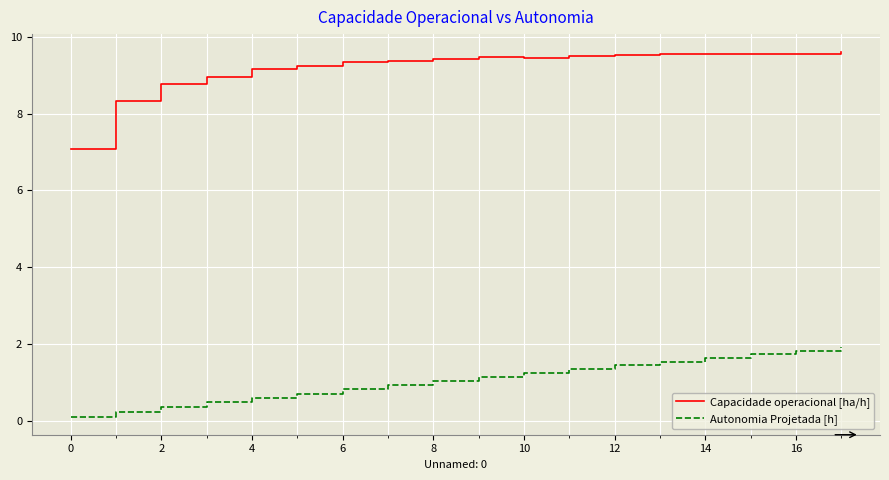

What is the difference between the maximum and minimum values in the Autonomia Projetada [h] series?

1.8